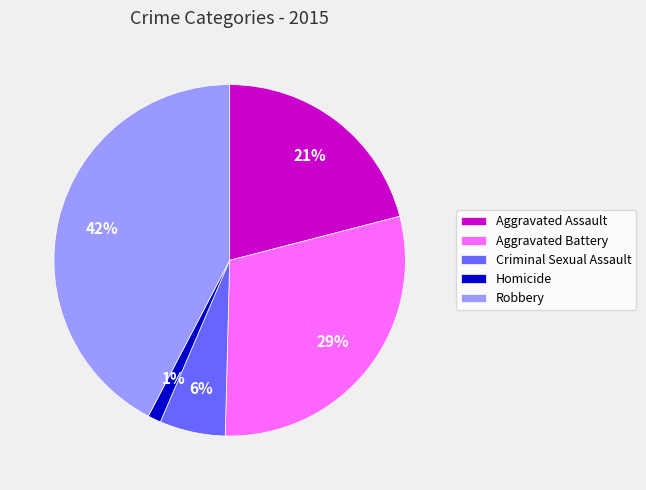

Rank the categories by value from lowest to highest.

Homicide, Criminal Sexual Assault, Aggravated Assault, Aggravated Battery, Robbery